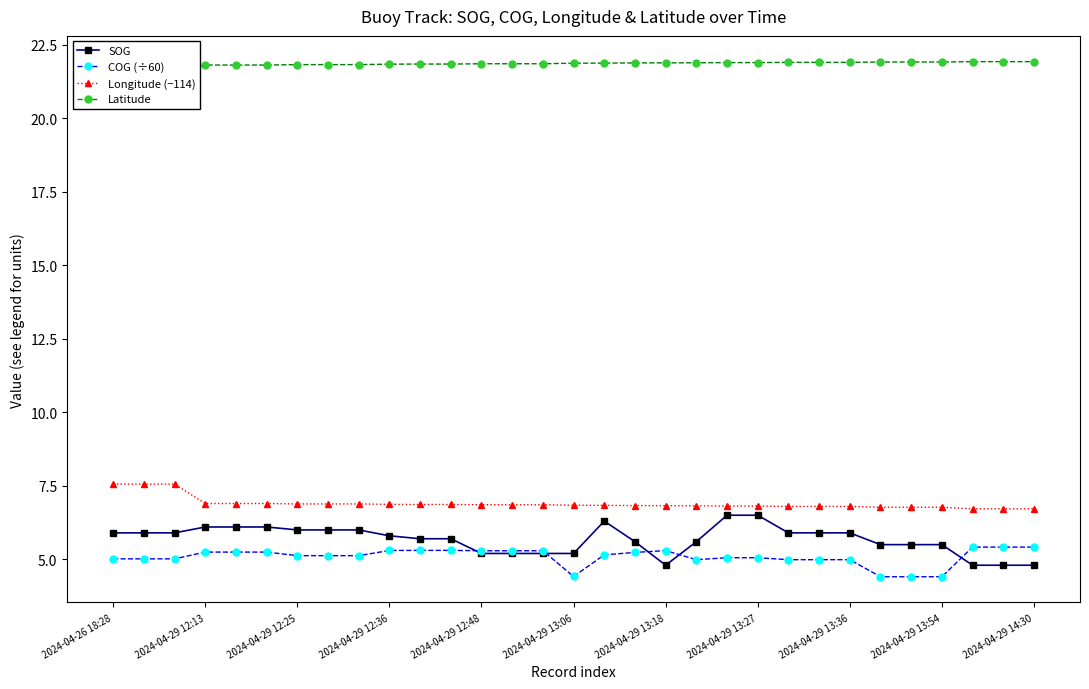

What are all the series names shown in the legend?

SOG, COG (÷60), Longitude (−114), Latitude